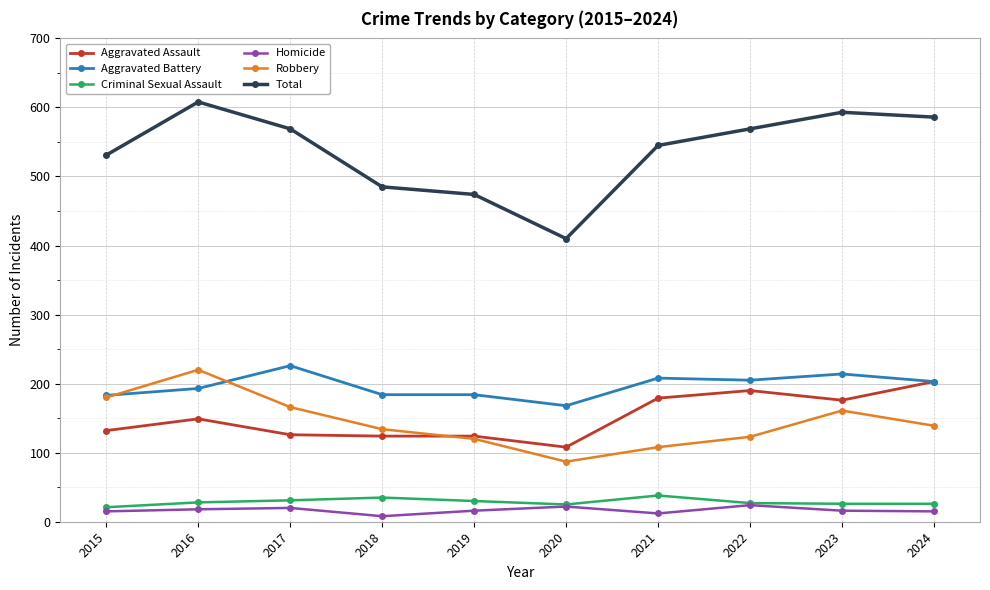

What is the minimum value for Criminal Sexual Assault?

21